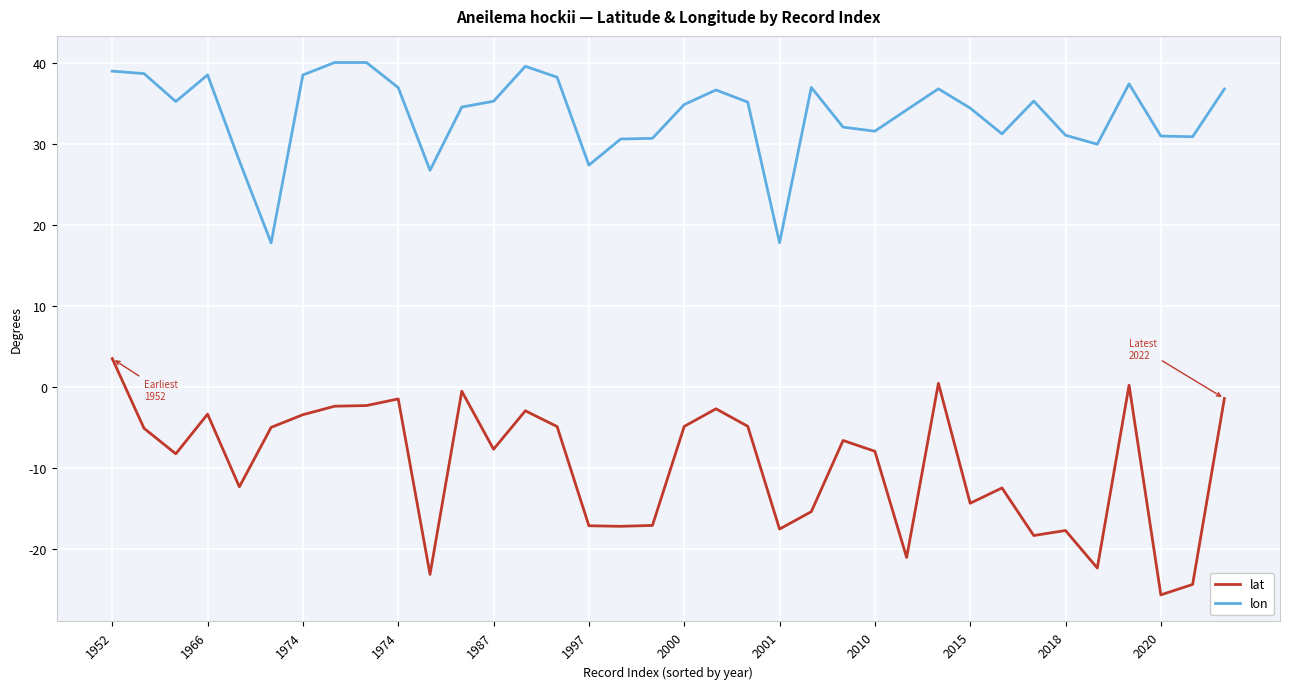

Rank the series by their maximum value, from lowest to highest.

lat, lon